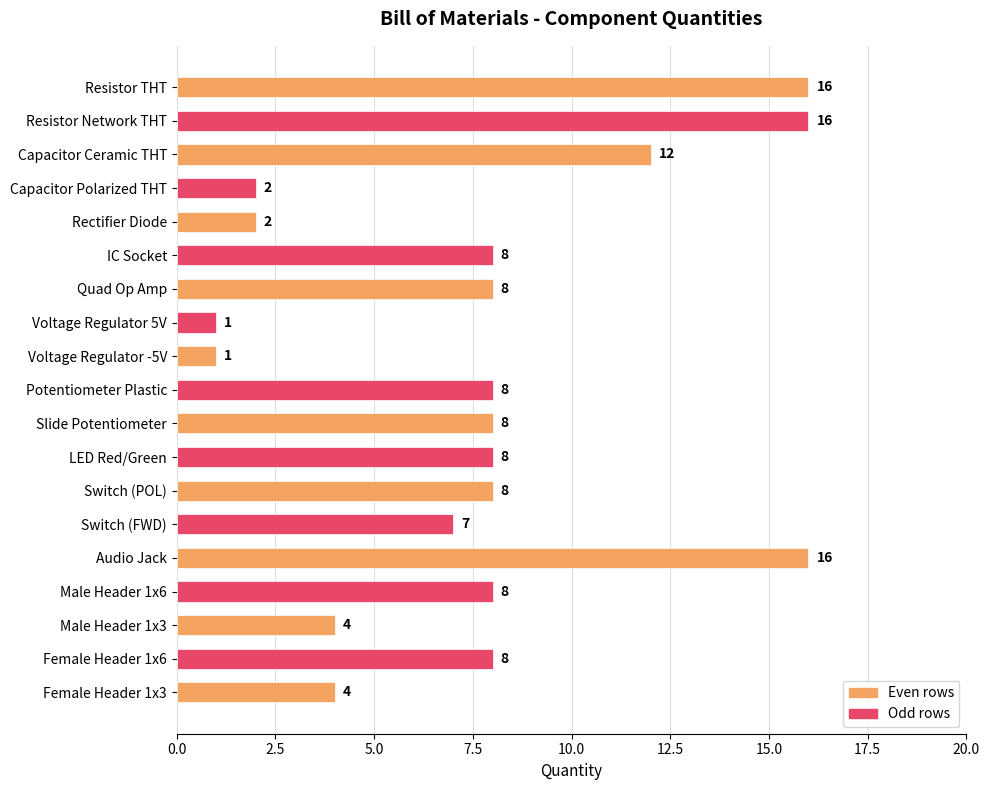

Approximately how many times larger is the value at Potentiometer Plastic compared to Switch (FWD)?

1.1